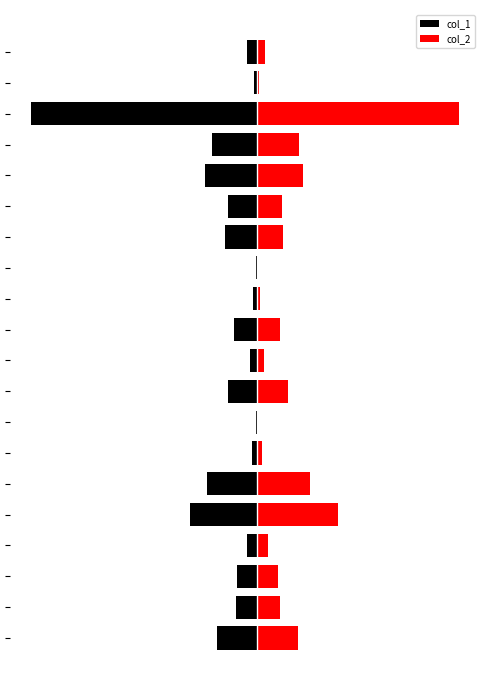

What is the value of the col_2 bar at the 14th from the left?

260880